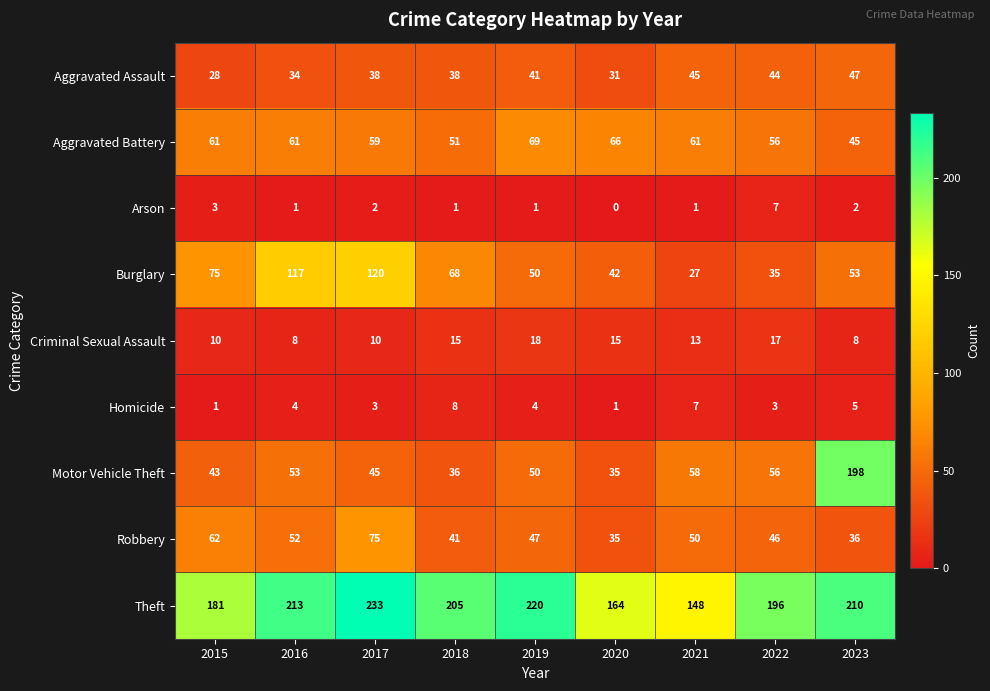

What is the sum of the Aggravated Assault values at 2020 and 2022?

75